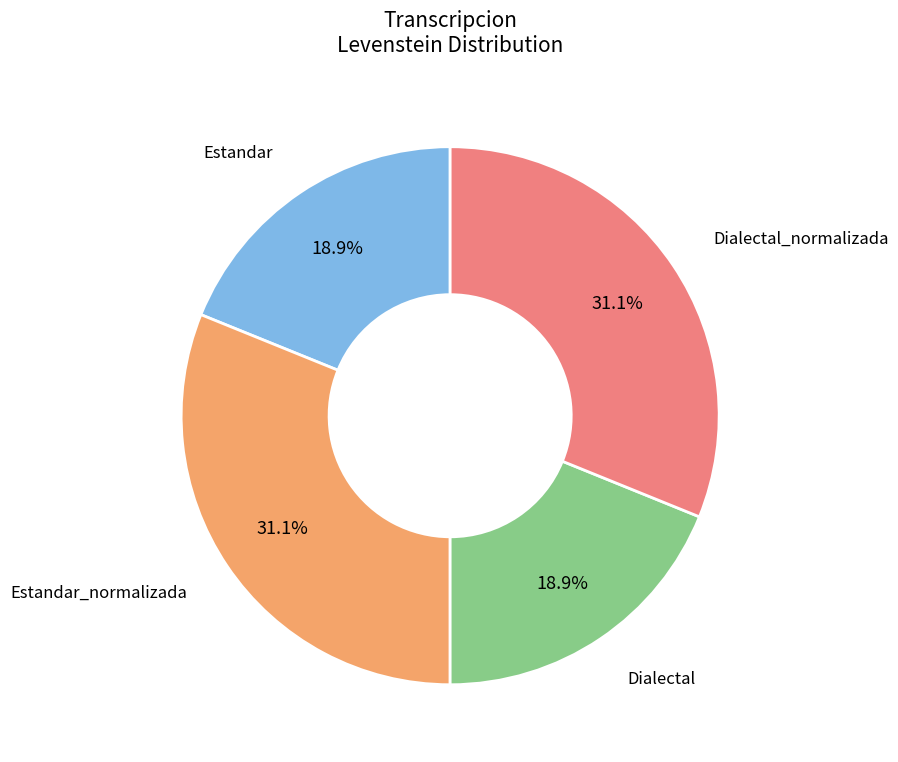

Does any single category account for the majority?

No